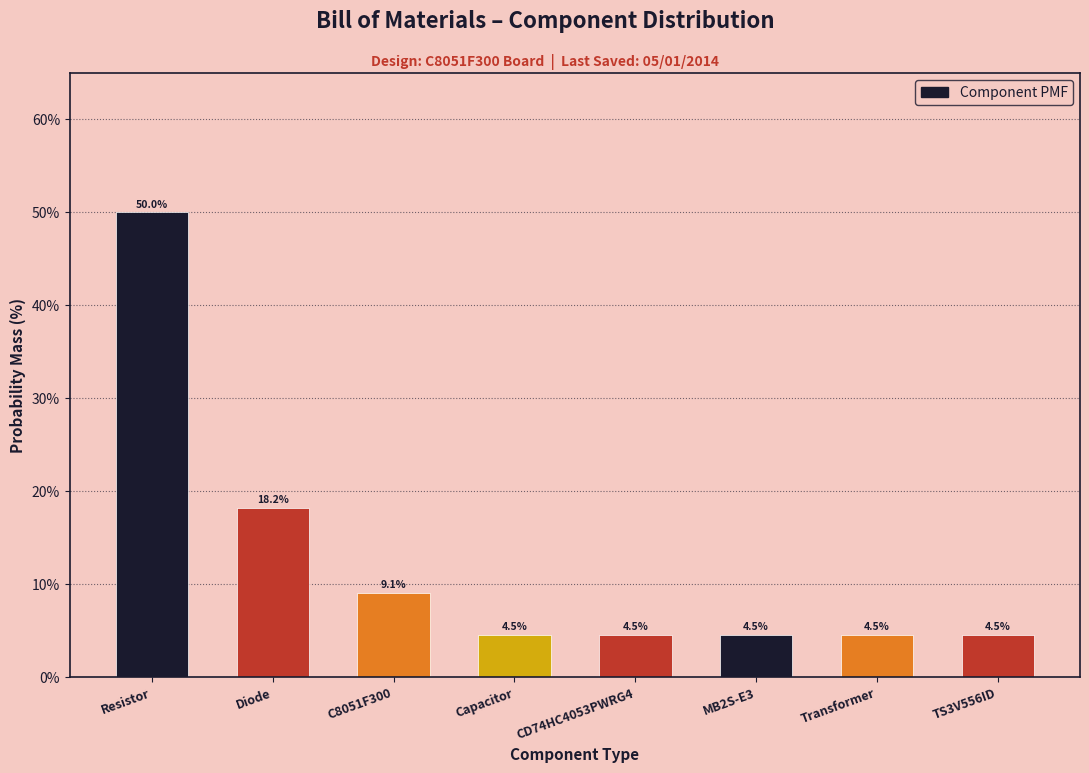

Reading right to left, list all the values displayed in this chart.

4.5	4.5	4.5	4.5	4.5	9.1	18.2	50.0